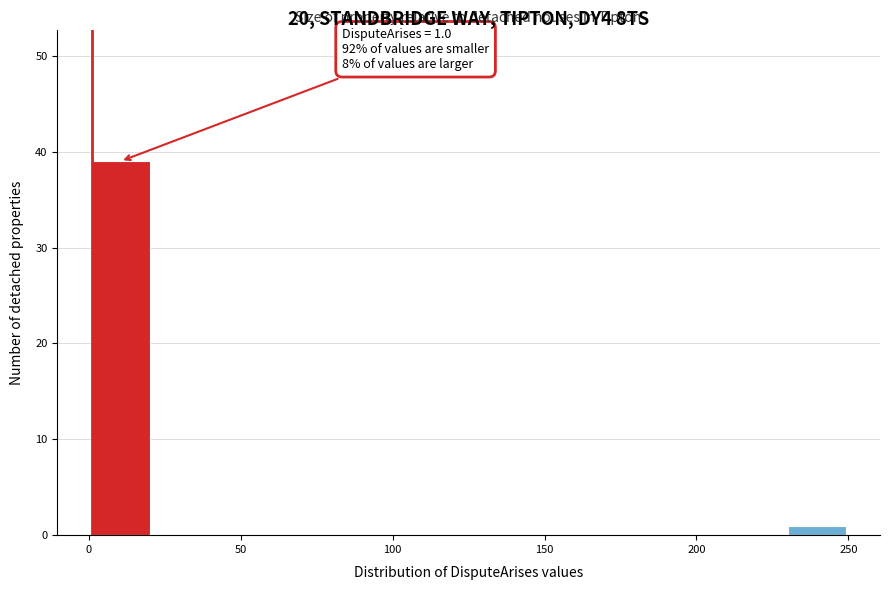

Over which range of the x-axis is the bar tallest?

0 to 20